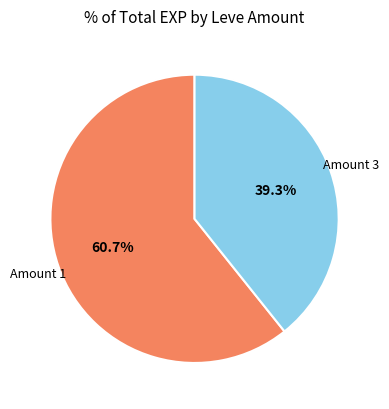

Does any single category account for the majority?

Yes